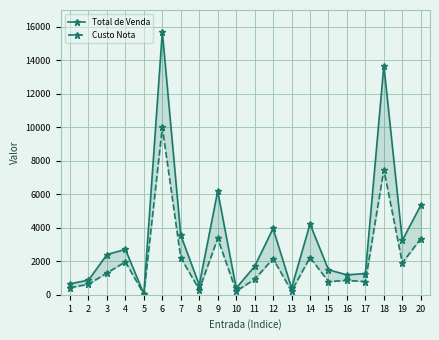

Which has a higher value, 20 or 11?

20